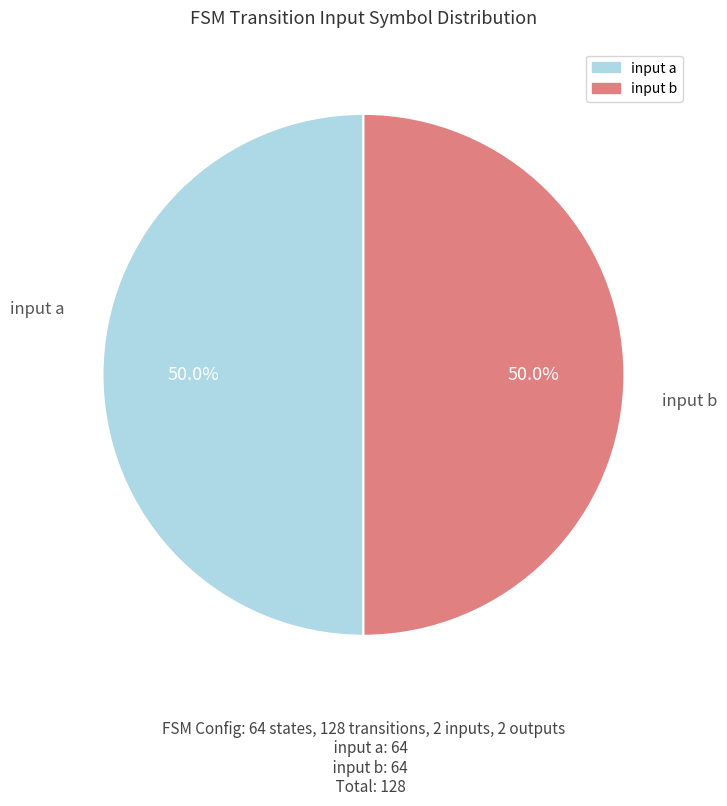

How much of the chart is everything except input b?

50.0%